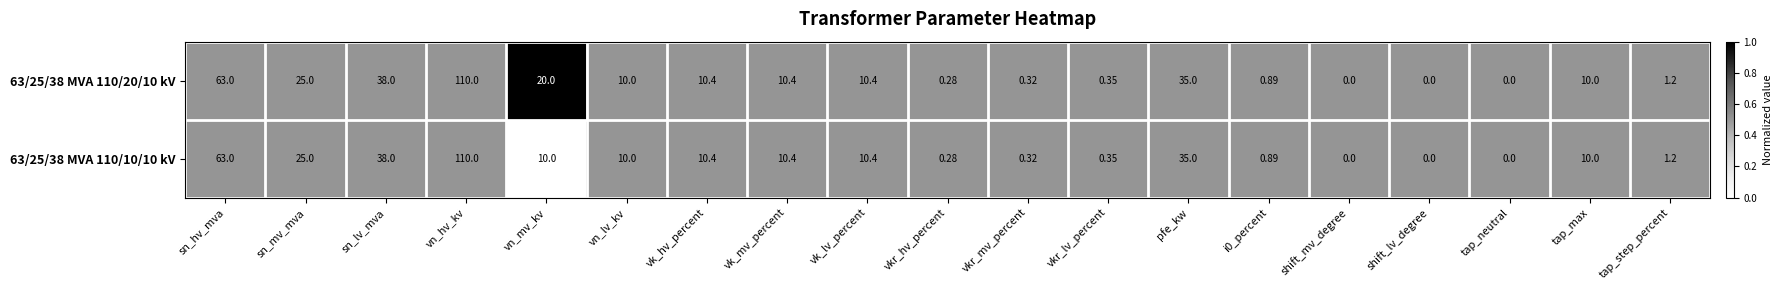

Which series has the largest total across all categories?

63/25/38 MVA 110/20/10 kV